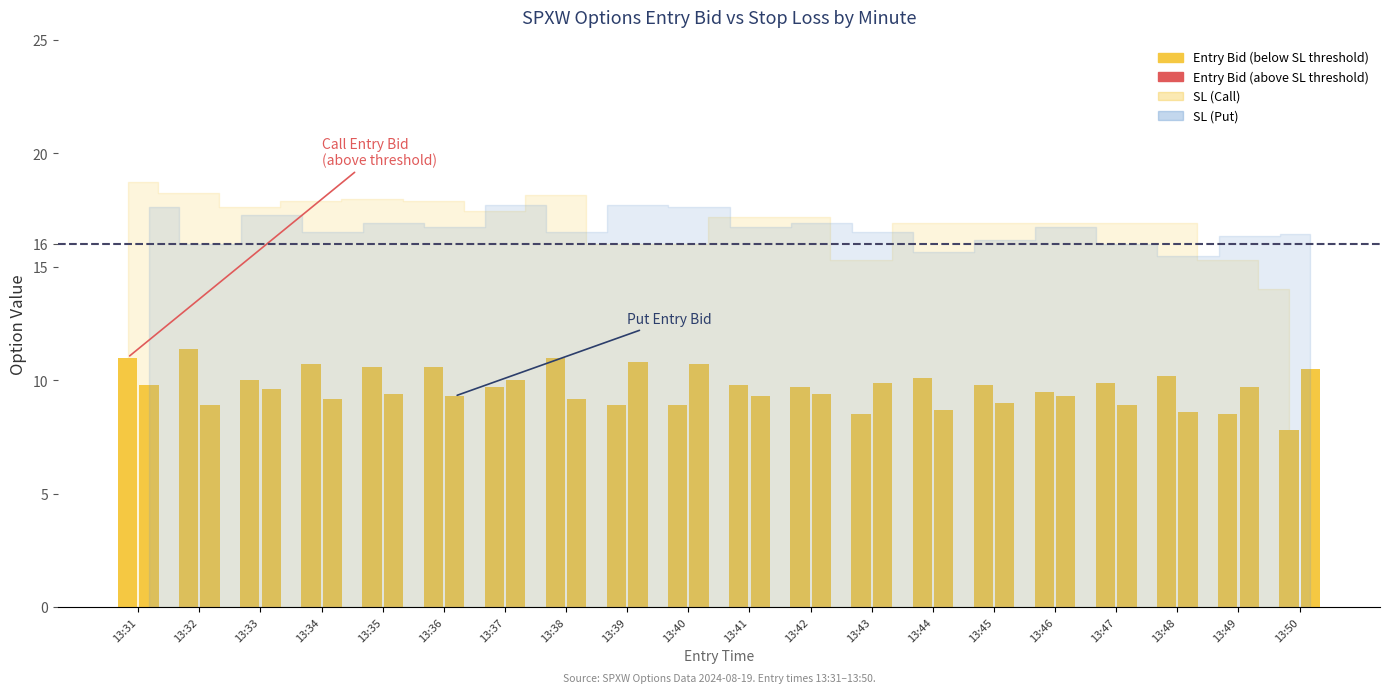

Does the chart contain any negative values?

No